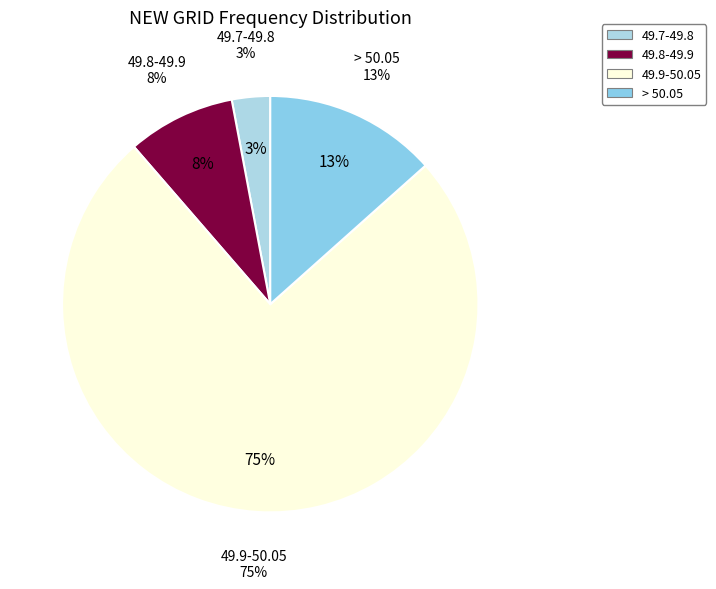

Rank the categories by value from highest to lowest.

49.9-50.05, > 50.05, 49.8-49.9, 49.7-49.8